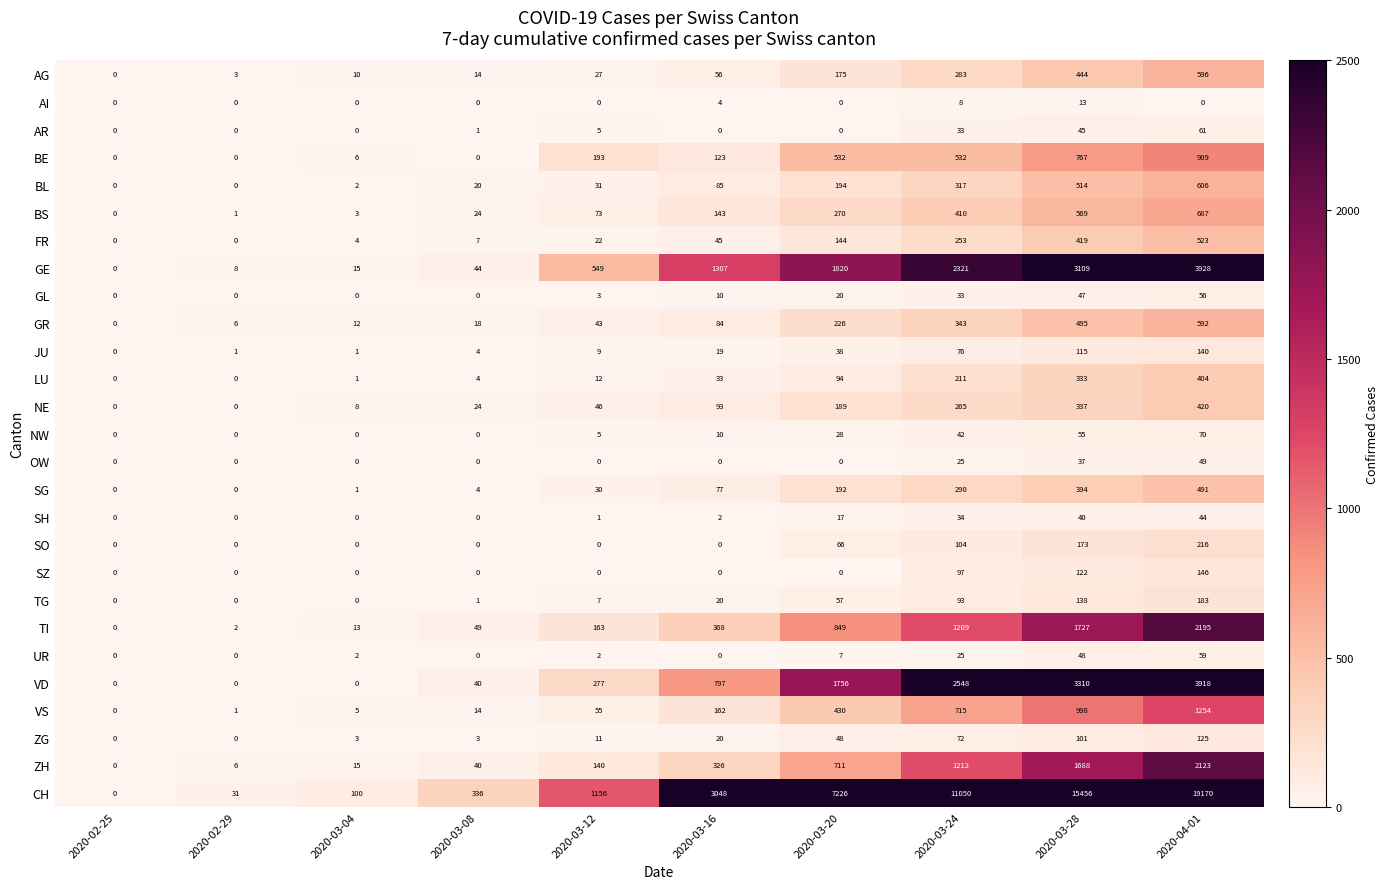

Count the number of data series in this chart.

27